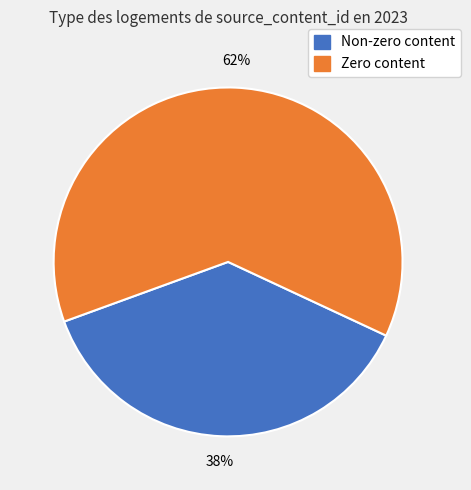

To the nearest percent, what is the average slice percentage?

50%